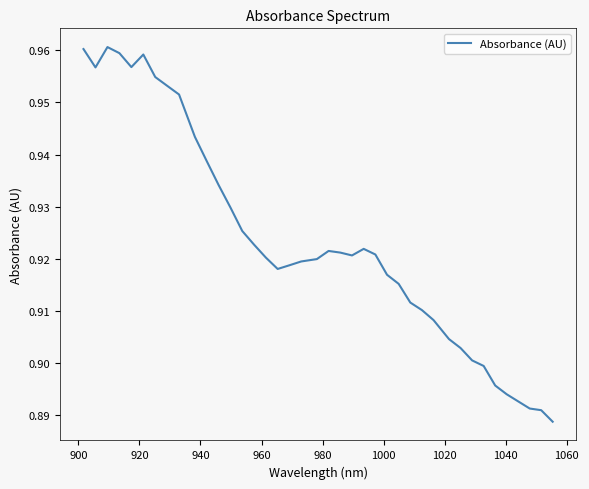

Is this an area chart (filled region under the line)?

No